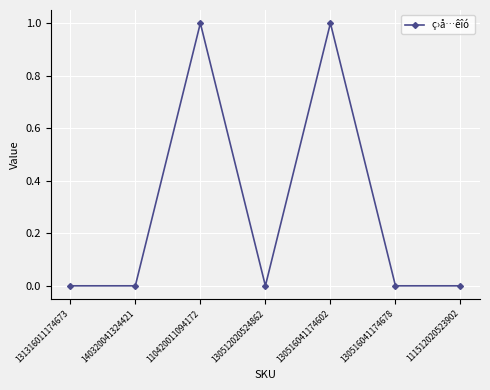

What is the label of the 4th point from the right?

130512020524862